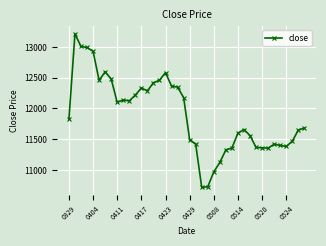

What is the average value?

11902